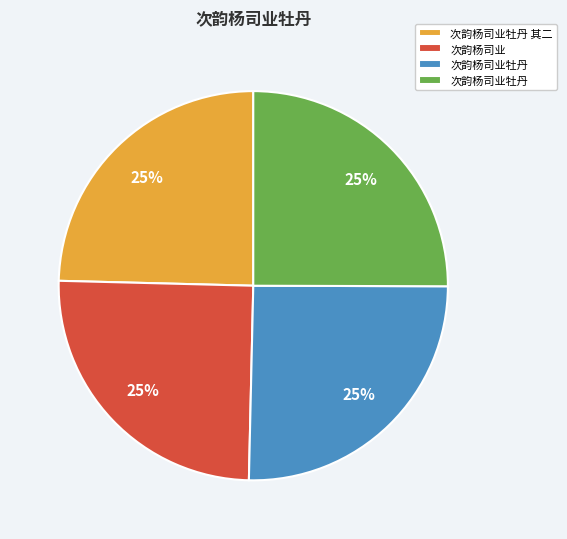

How many segments does this pie chart have?

4